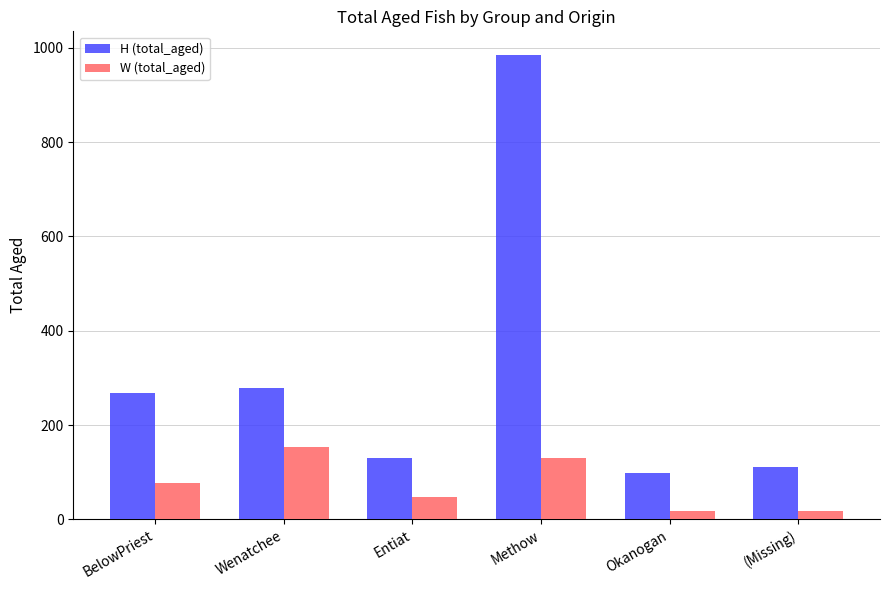

Reading right to left, what are all the values shown in this chart?

H (total_aged): (Missing)=110	Okanogan=98	Methow=986	Entiat=129	Wenatchee=279	BelowPriest=267
W (total_aged): (Missing)=17	Okanogan=17	Methow=129	Entiat=47	Wenatchee=153	BelowPriest=77